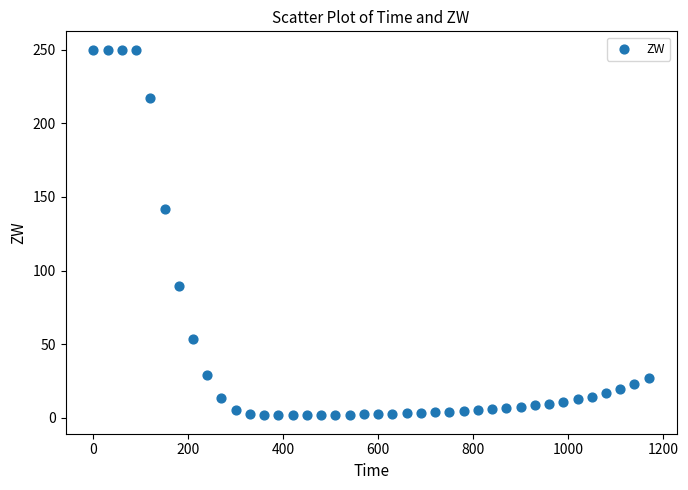

What Y value in the scatter plot is closest to 125?

142.1